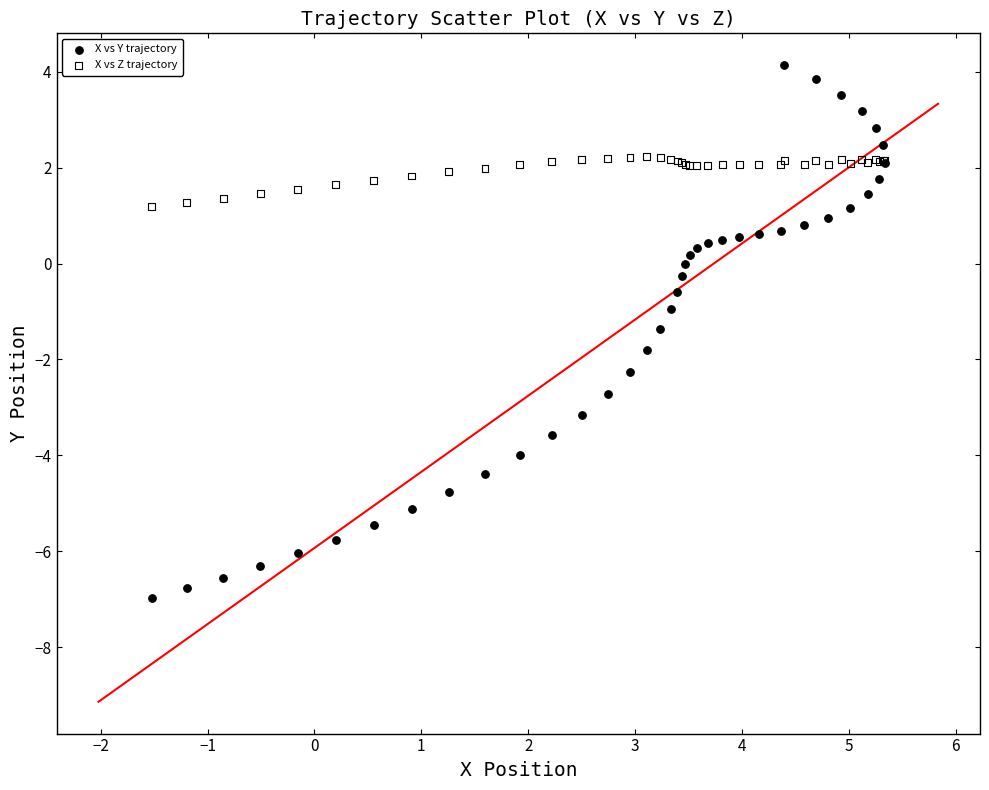

Which series contains the highest Y value?

X vs Y trajectory